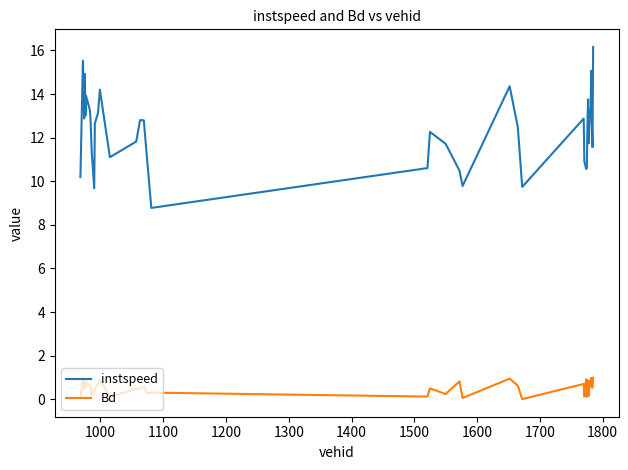

Which series has the largest total across all categories?

instspeed